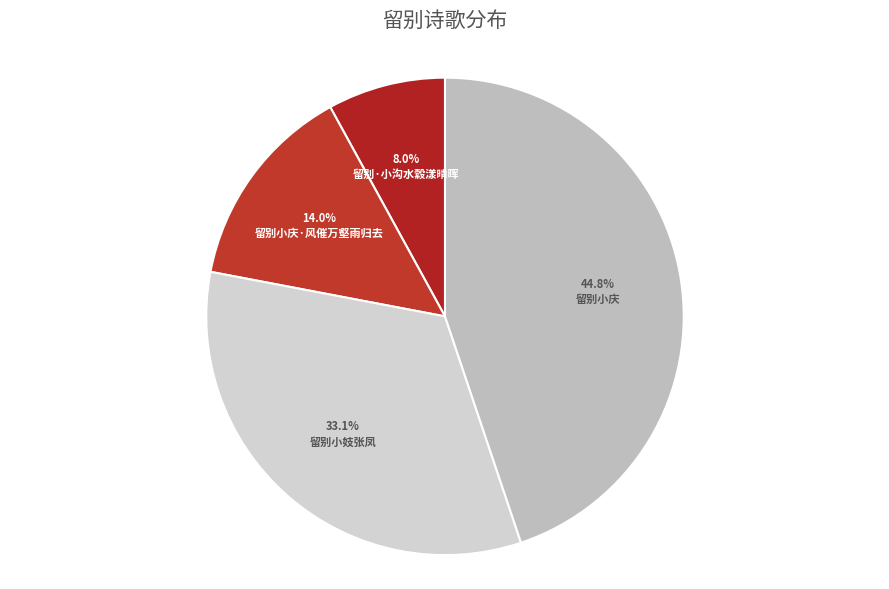

To the nearest percent, what percentage of the pie is 留别小妓张凤?

33%